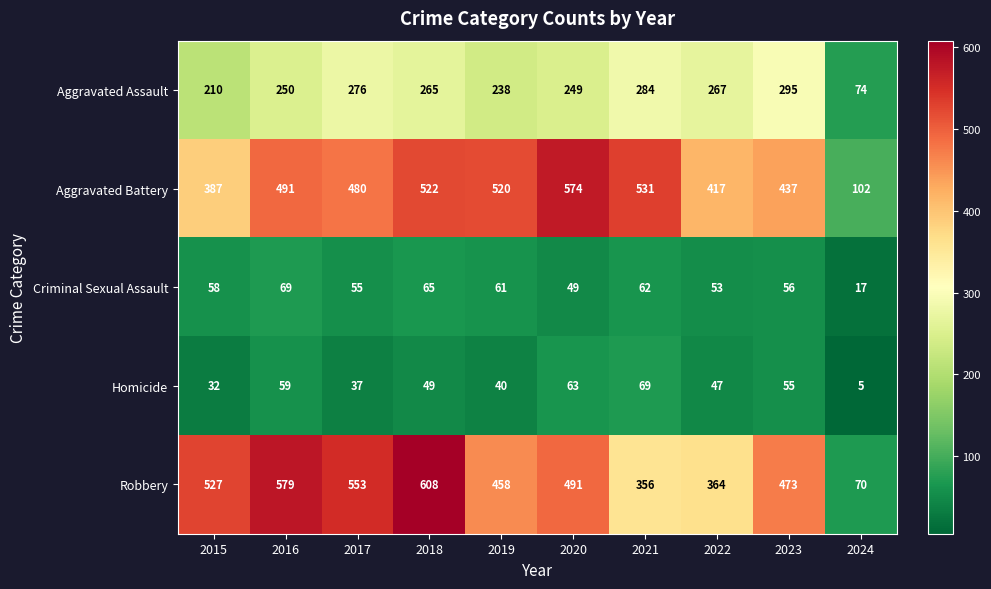

True or false: Homicide has a value of 49 at 2018.

True